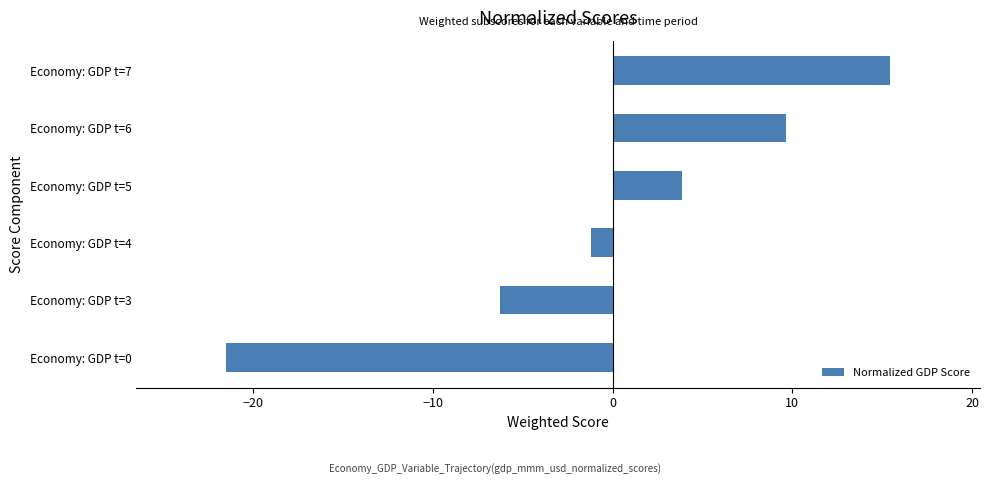

Reading bottom to top, what are all the values shown in this chart?

-21.5	-6.3	-1.2	3.9	9.7	15.4